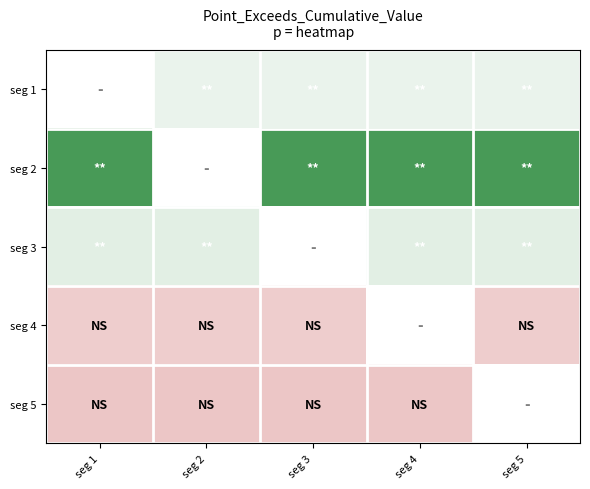

Reading right to left, list all the values displayed in this chart.

seg 1: seg 5=0.8	seg 4=0.8	seg 3=0.8	seg 2=0.8	seg 1=0.0
seg 2: seg 5=0.8	seg 4=0.8	seg 3=0.8	seg 2=0.0	seg 1=0.8
seg 3: seg 5=0.8	seg 4=0.8	seg 3=0.0	seg 2=0.8	seg 1=0.8
seg 4: seg 5=0.7	seg 4=0.0	seg 3=0.7	seg 2=0.7	seg 1=0.7
seg 5: seg 5=0.0	seg 4=0.7	seg 3=0.7	seg 2=0.7	seg 1=0.7